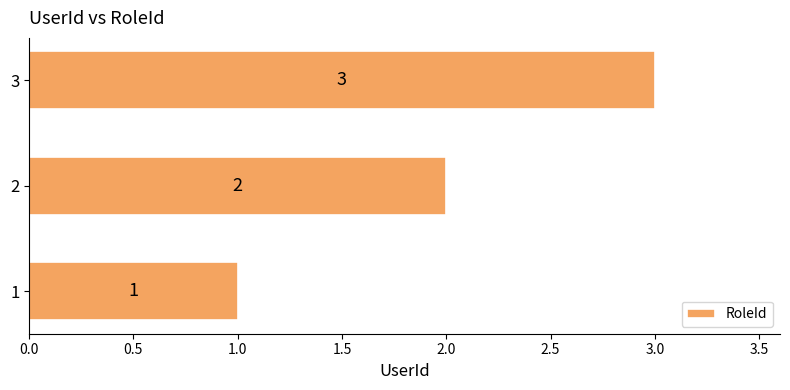

What is the smallest value displayed?

1